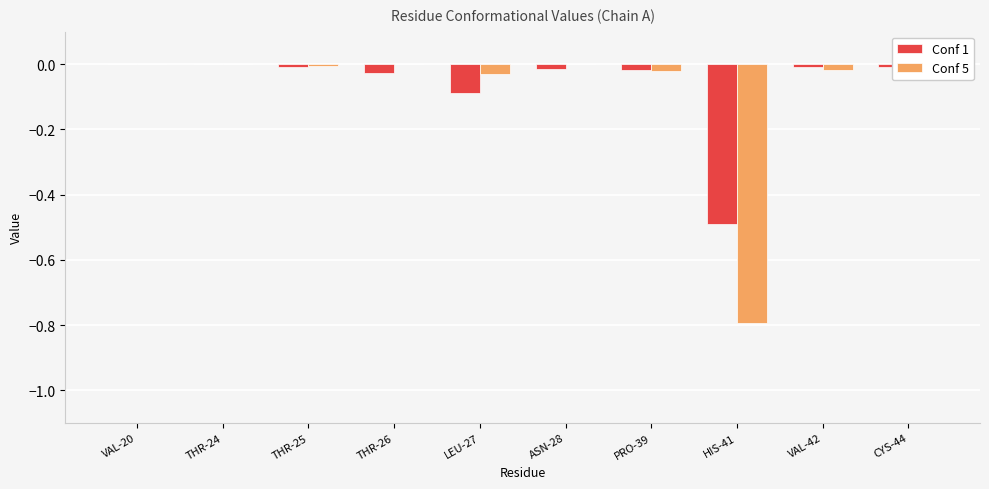

What is the sum of all Conf 5 values?

-0.9